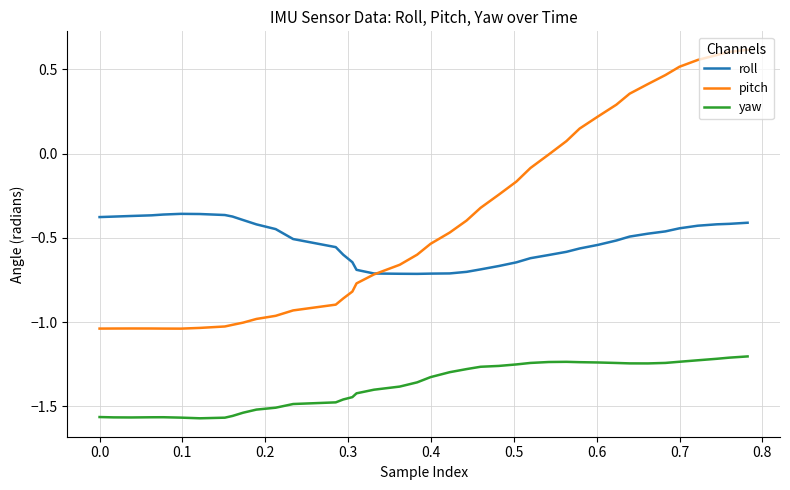

Which series has the largest range (max minus min)?

pitch